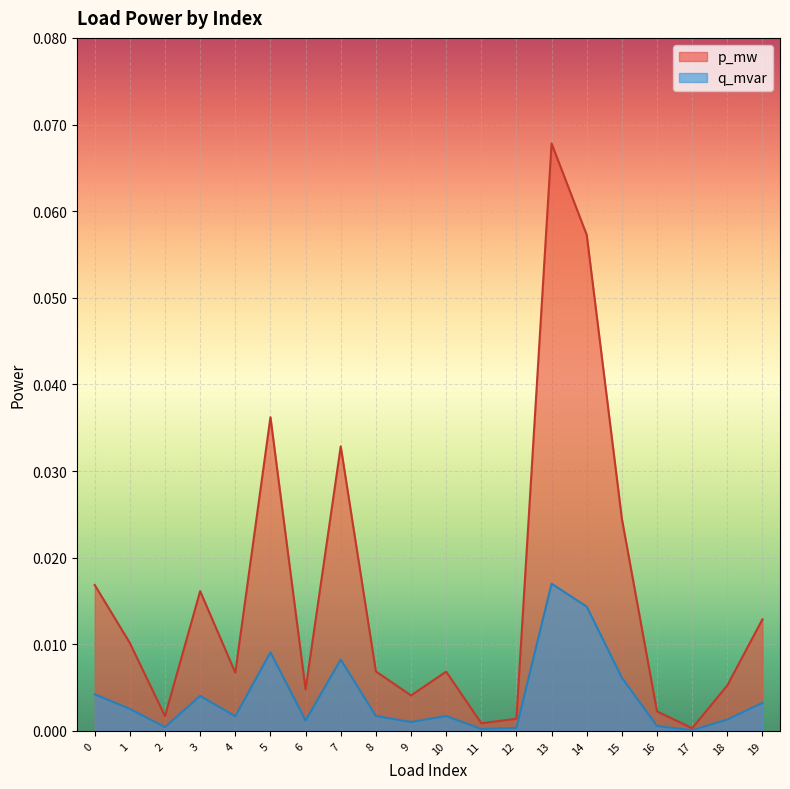

How many distinct data groups are displayed?

2